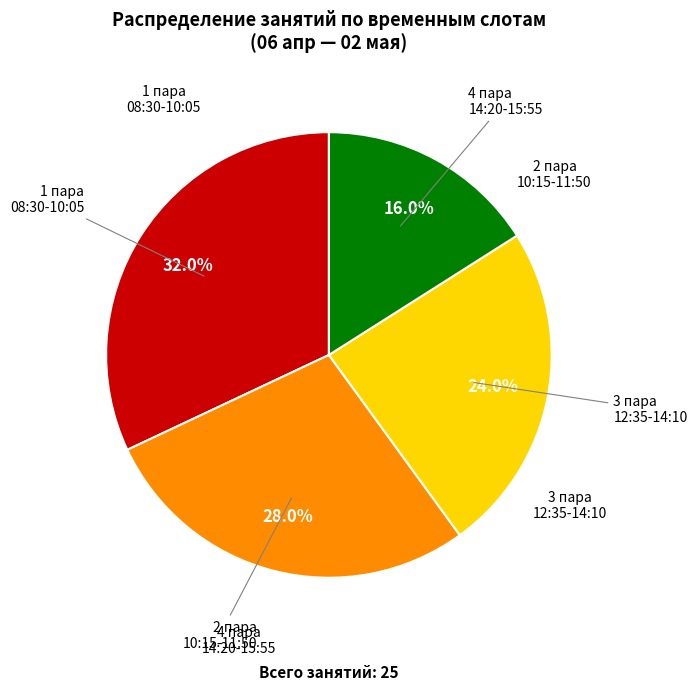

Is there any slice that represents more than half of the pie?

No